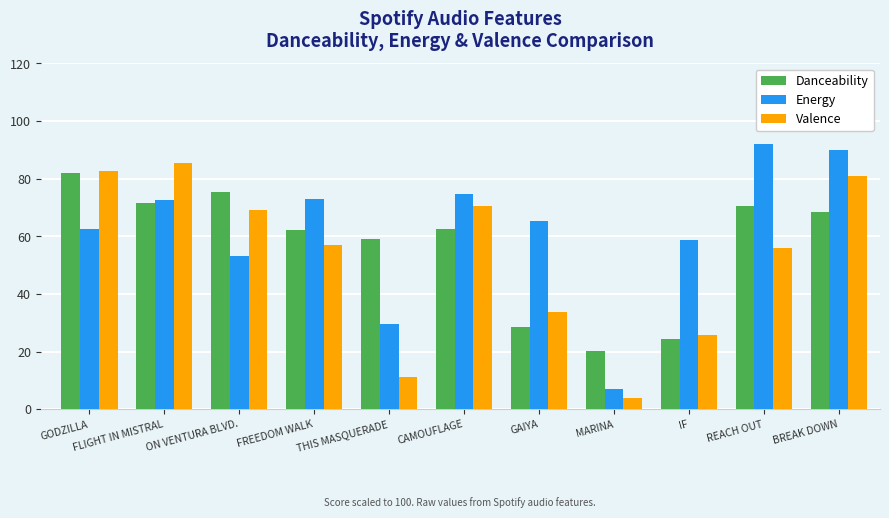

What is the value of the Valence bar at the 8th from the left?

4.0